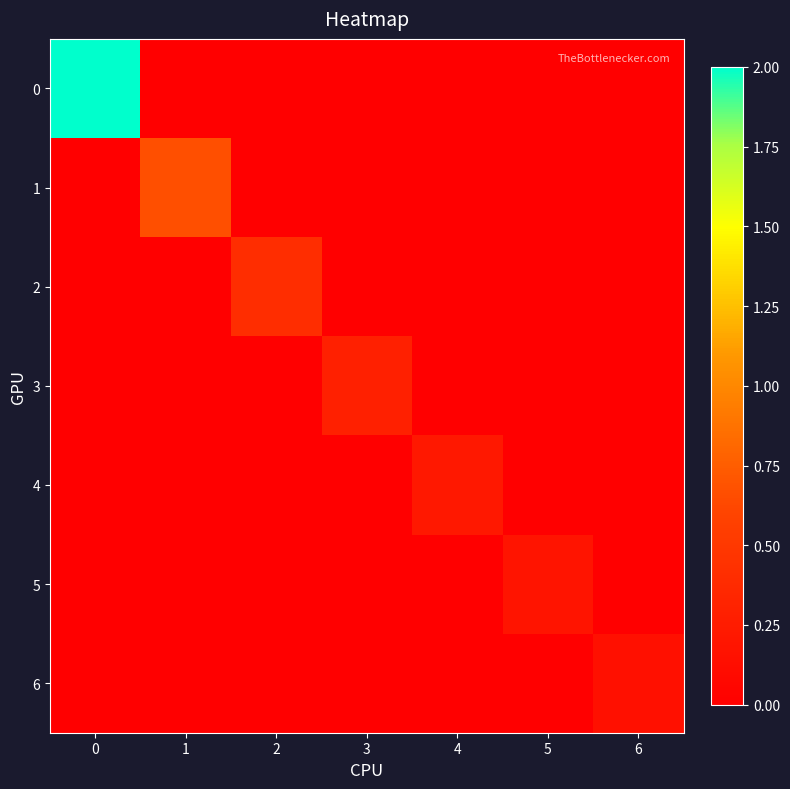

Reading left to right, extract all data points from this chart.

0: 0=2.0	1=0.0	2=0.0	3=0.0	4=0.0	5=0.0	6=0.0
1: 0=0.0	1=0.7	2=0.0	3=0.0	4=0.0	5=0.0	6=0.0
2: 0=0.0	1=0.0	2=0.4	3=0.0	4=0.0	5=0.0	6=0.0
3: 0=0.0	1=0.0	2=0.0	3=0.3	4=0.0	5=0.0	6=0.0
4: 0=0.0	1=0.0	2=0.0	3=0.0	4=0.2	5=0.0	6=0.0
5: 0=0.0	1=0.0	2=0.0	3=0.0	4=0.0	5=0.2	6=0.0
6: 0=0.0	1=0.0	2=0.0	3=0.0	4=0.0	5=0.0	6=0.2